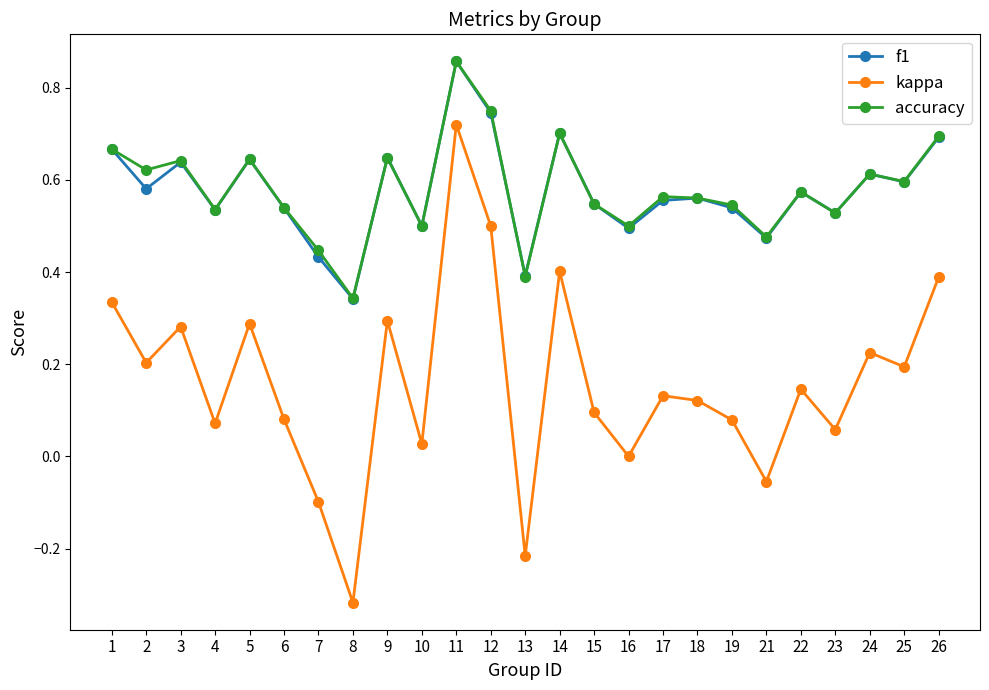

True or false: accuracy and kappa intersect in this chart.

False